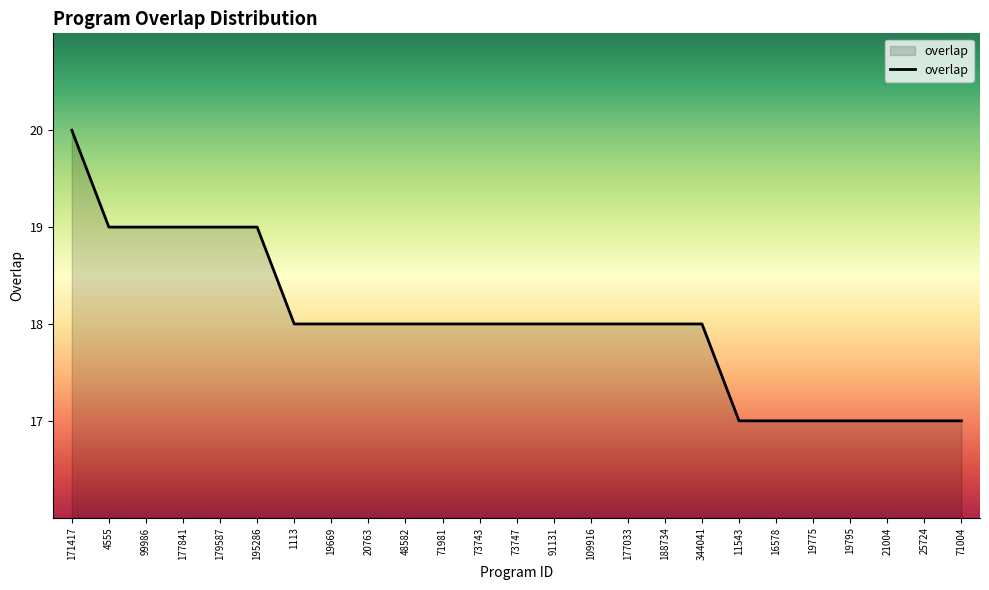

What is the minimum value shown in the chart?

17